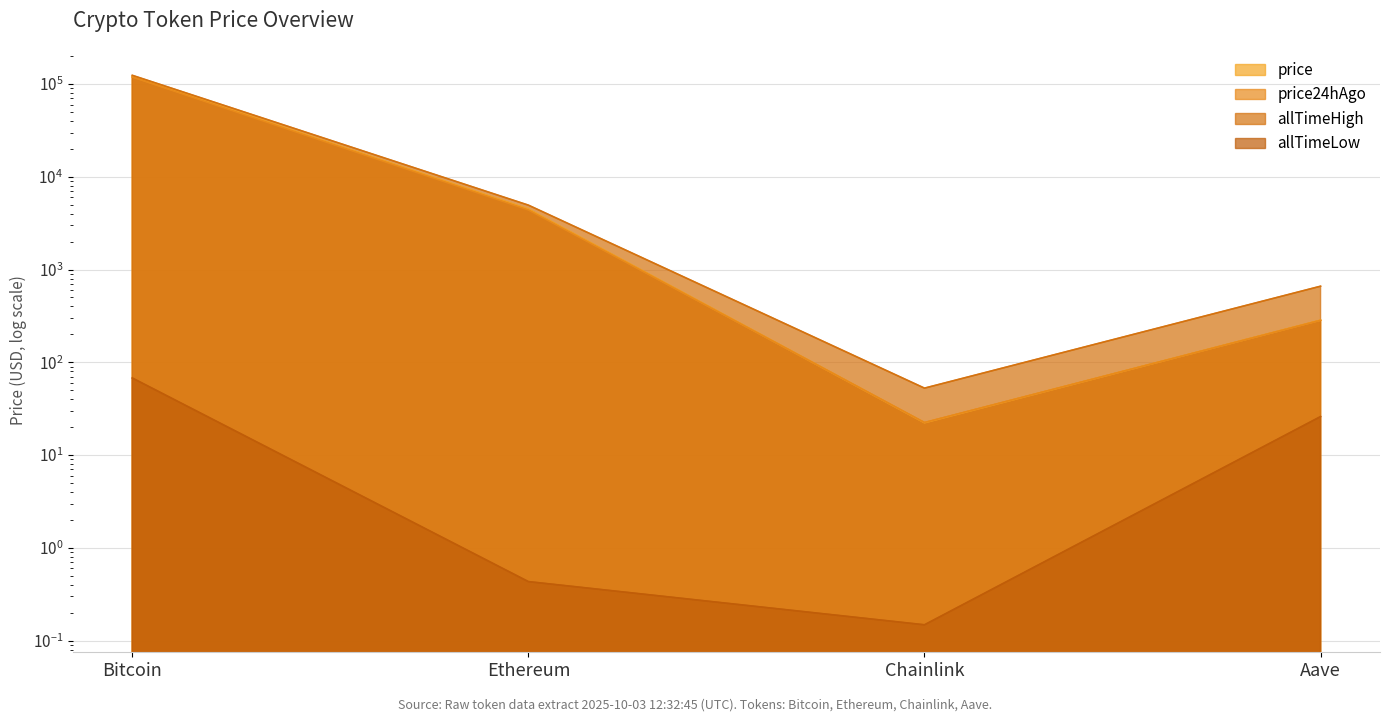

Reading left to right, list all the values displayed in this chart.

price: 120426.0	4484.0	22.3	285.0
price24hAgo: 118921.0	4393.6	22.4	283.8
allTimeHigh: 124128.0	4946.1	52.7	661.7
allTimeLow: 67.8	0.4	0.1	26.0